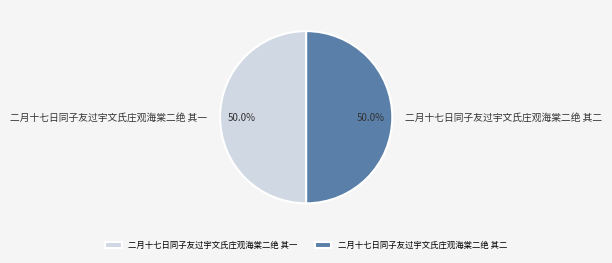

Is it true that 二月十七日同子友过宇文氏庄观海棠二绝 其一 is 63% of the pie?

False